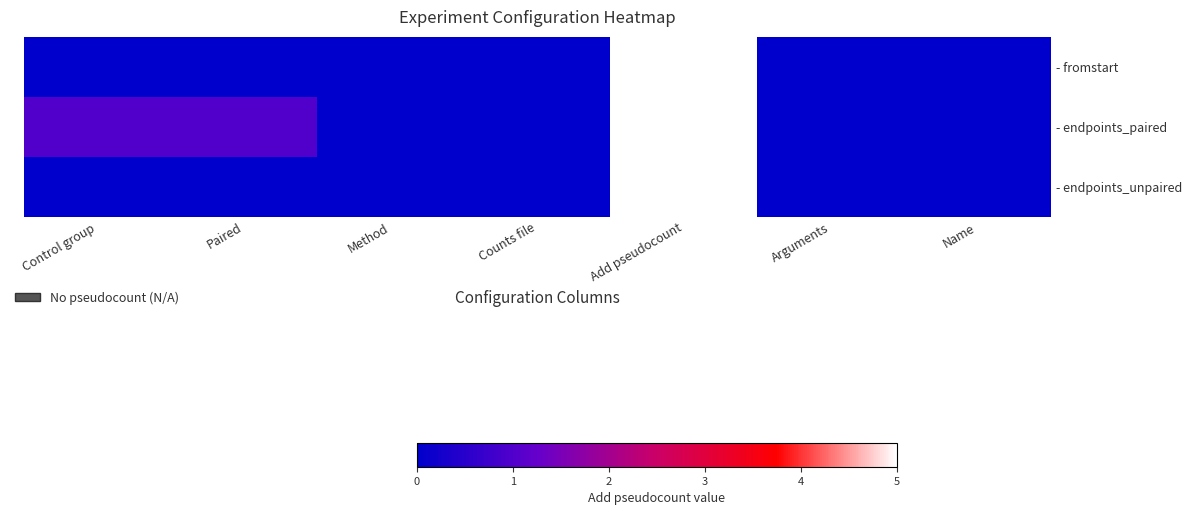

Which series has the largest total across all categories?

- endpoints_paired